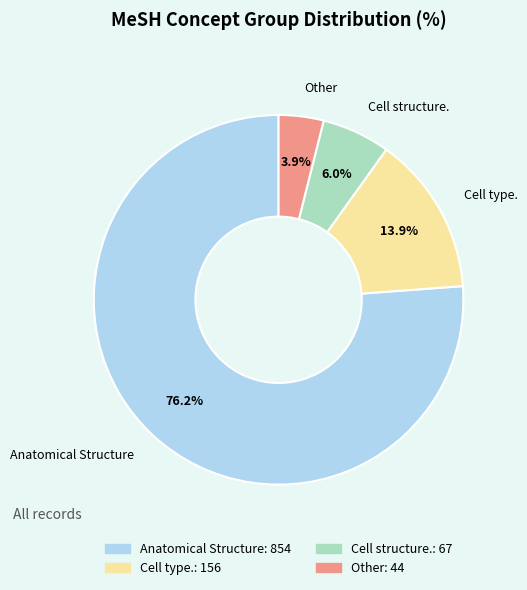

Which has a higher value, Cell type. or Anatomical Structure?

Anatomical Structure